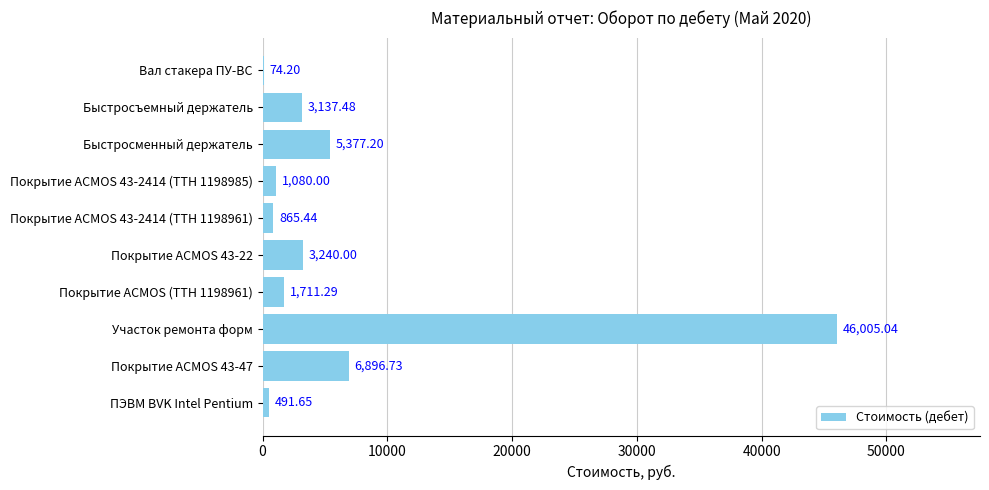

What is the sum of all values?

68879.0